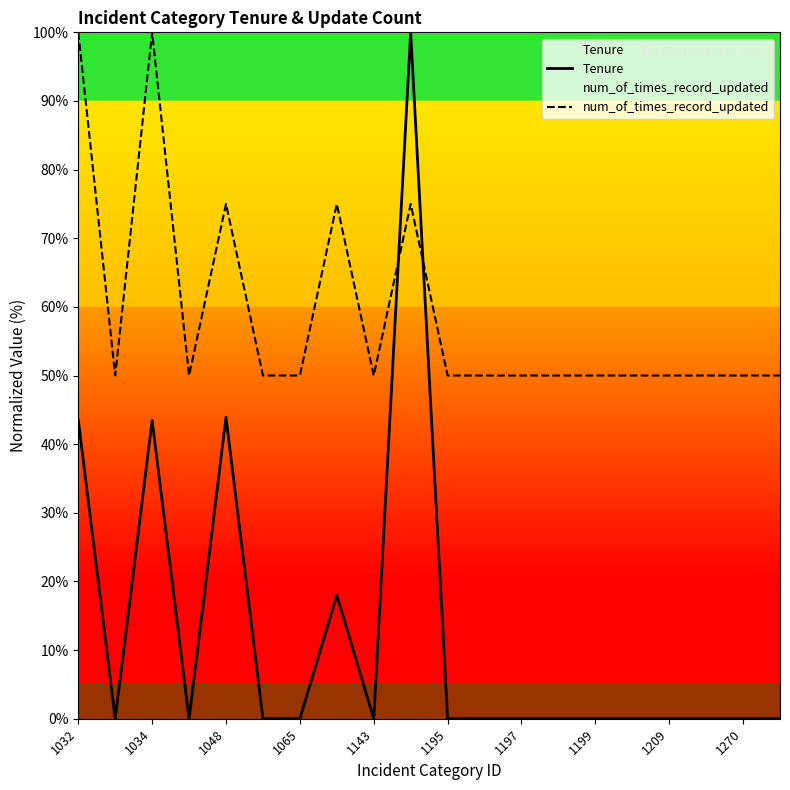

Which series ends up on top after the final intersection of num_of_times_record_updated and Tenure?

num_of_times_record_updated